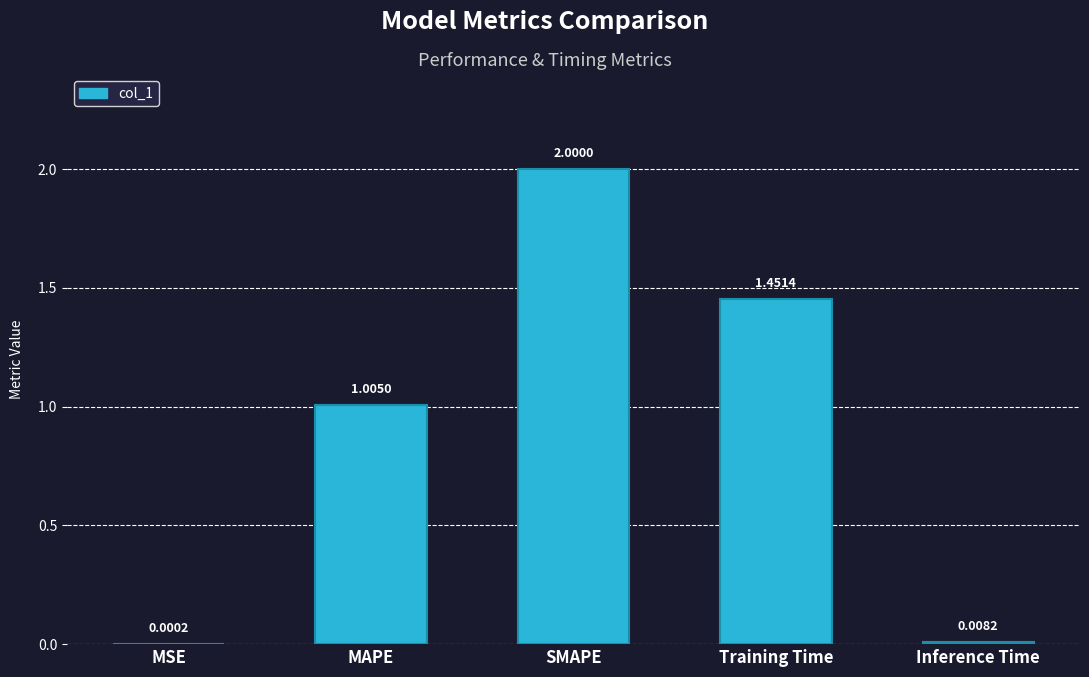

Between SMAPE and Inference Time, which is larger?

SMAPE